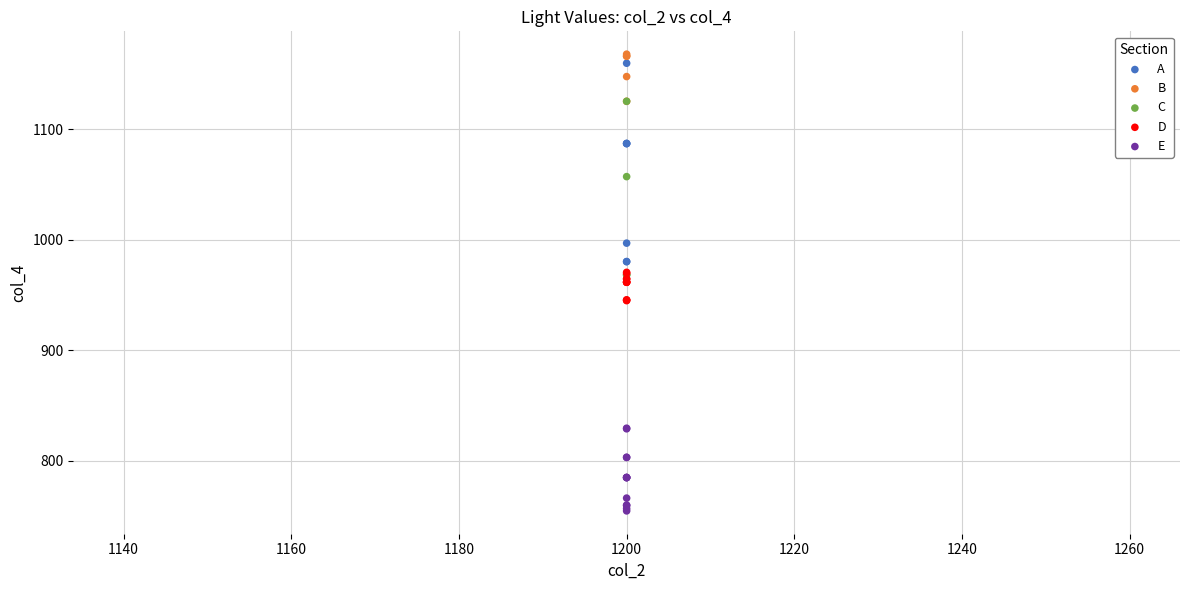

What are all the series names shown in the legend?

A, B, C, D, E